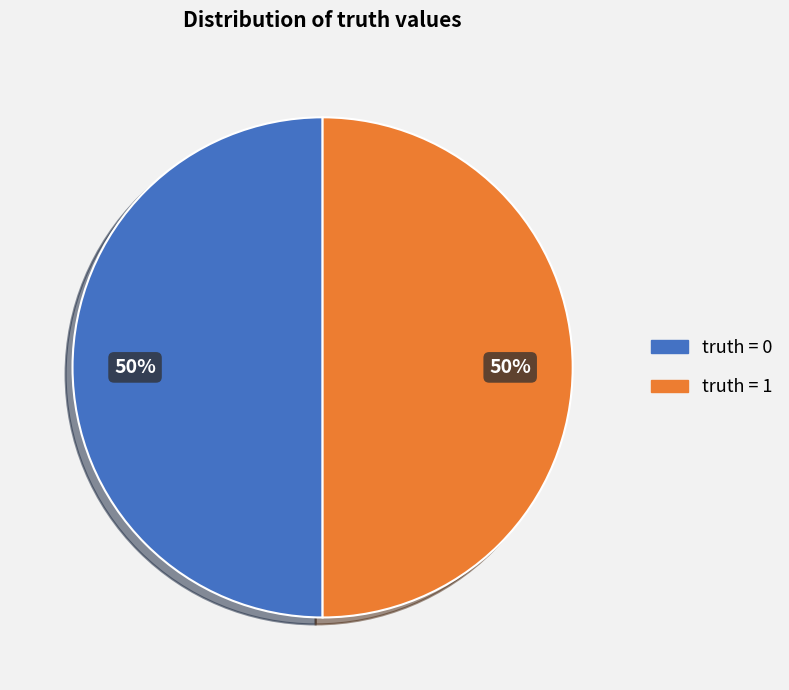

To the nearest percent, what is the average slice percentage?

50%